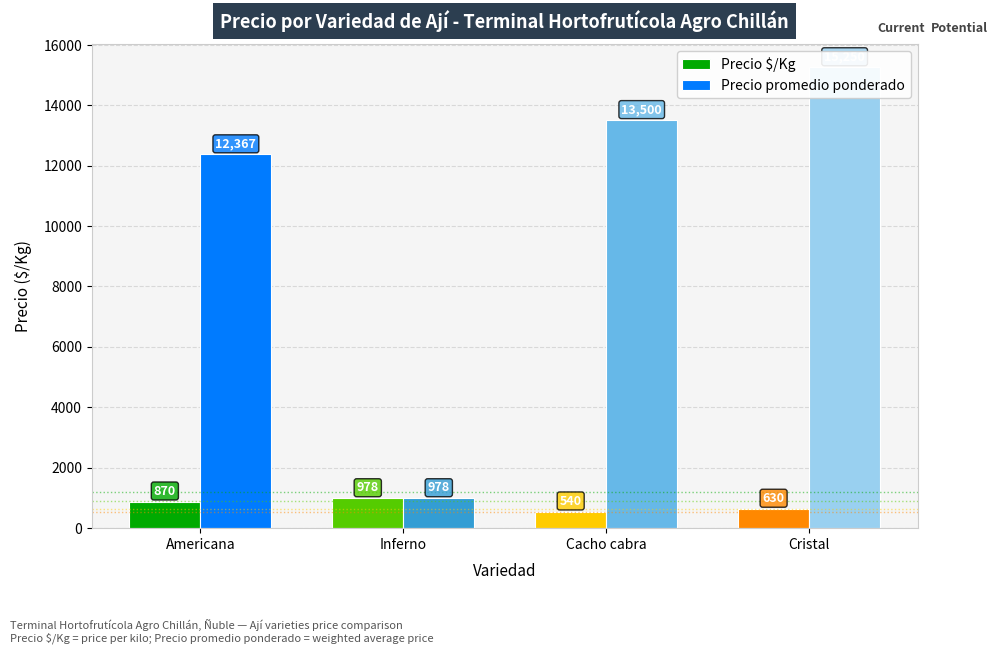

Rank the series at Inferno from lowest to highest value.

Precio $/Kg, Precio promedio ponderado